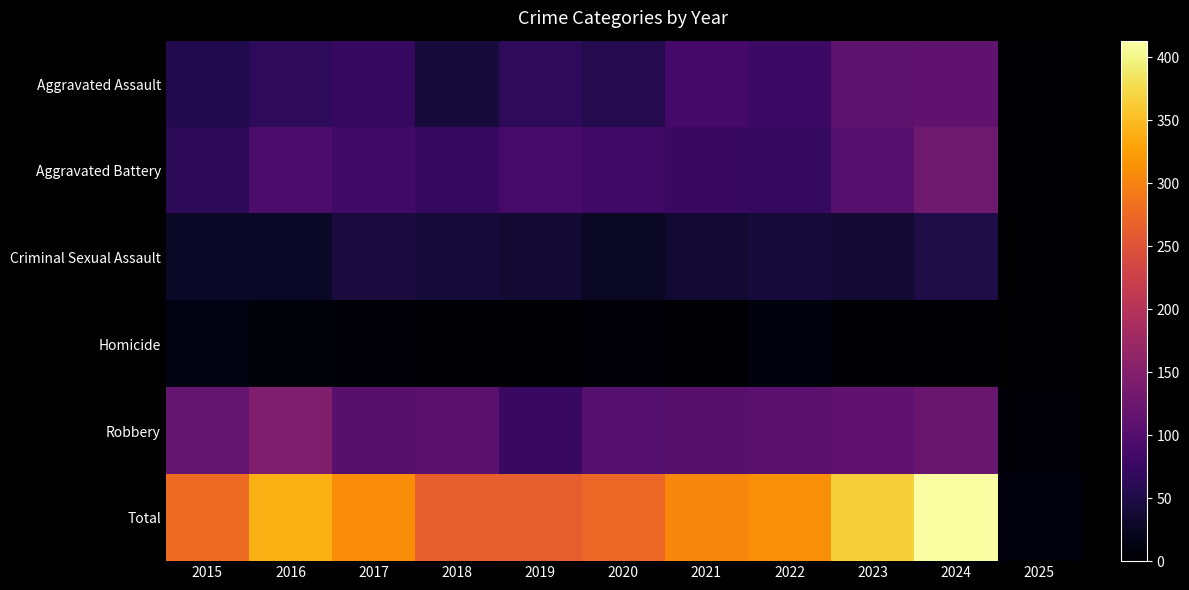

Reading right to left, extract all data points from this chart.

Aggravated Assault: 2025=3	2024=112	2023=110	2022=78	2021=86	2020=56	2019=65	2018=43	2017=72	2016=66	2015=54
Aggravated Battery: 2025=3	2024=128	2023=102	2022=71	2021=75	2020=82	2019=88	2018=70	2017=83	2016=93	2015=64
Criminal Sexual Assault: 2025=1	2024=49	2023=38	2022=43	2021=36	2020=27	2019=36	2018=43	2017=44	2016=28	2015=28
Homicide: 2025=0	2024=2	2023=3	2022=10	2021=2	2020=6	2019=0	2018=2	2017=5	2016=8	2015=13
Robbery: 2025=4	2024=122	2023=113	2022=108	2021=105	2020=102	2019=75	2018=107	2017=105	2016=144	2015=117
Total: 2025=11	2024=413	2023=366	2022=310	2021=304	2020=273	2019=264	2018=265	2017=309	2016=339	2015=276